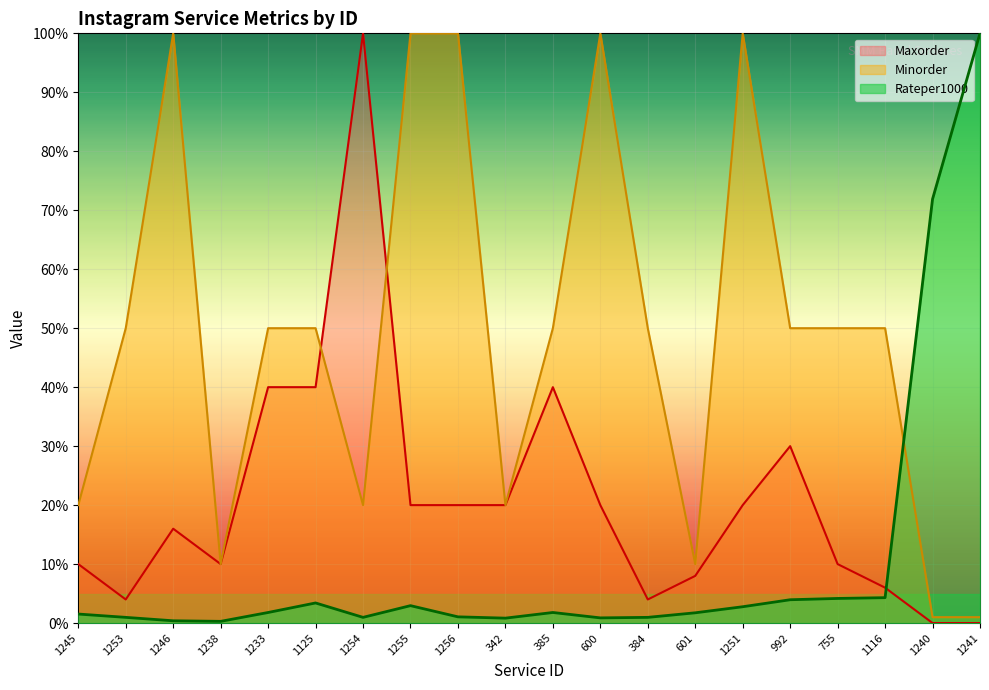

After their last crossing, which series has the higher values: Minorder or Rateper1000?

Rateper1000